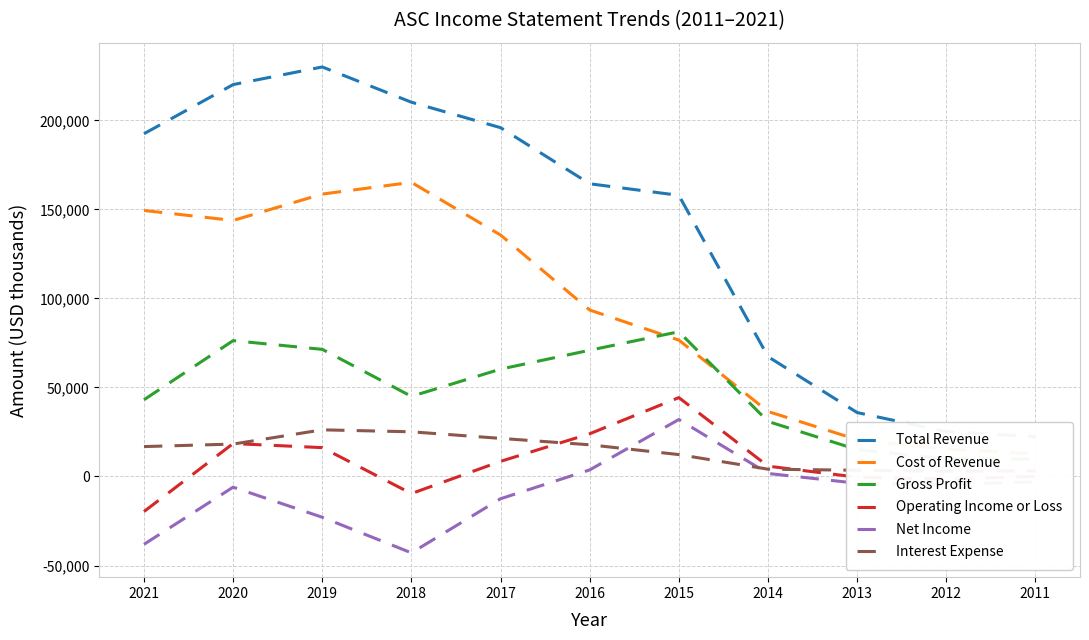

Is it true that Cost of Revenue equals 8430 at 2011?

False